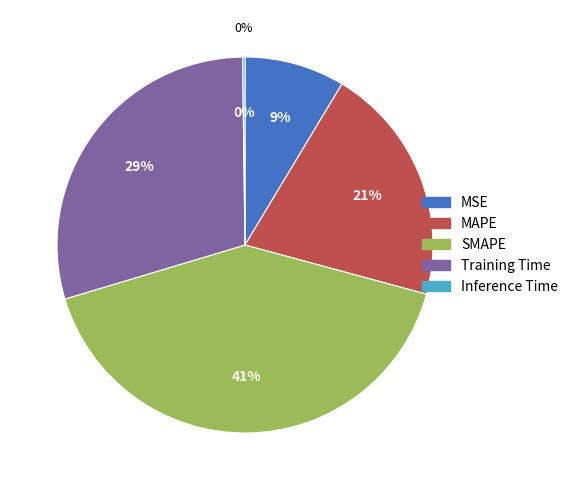

The Inference Time slice represents 12% of the pie. True or false?

False